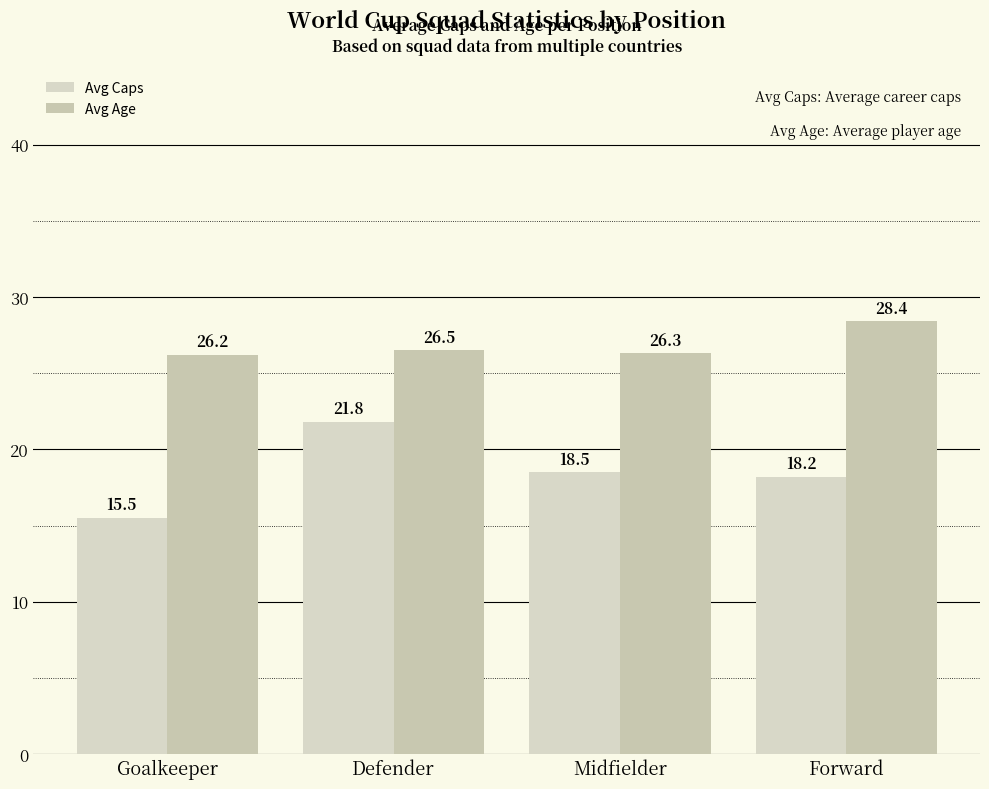

How many bars are there in each group?

2